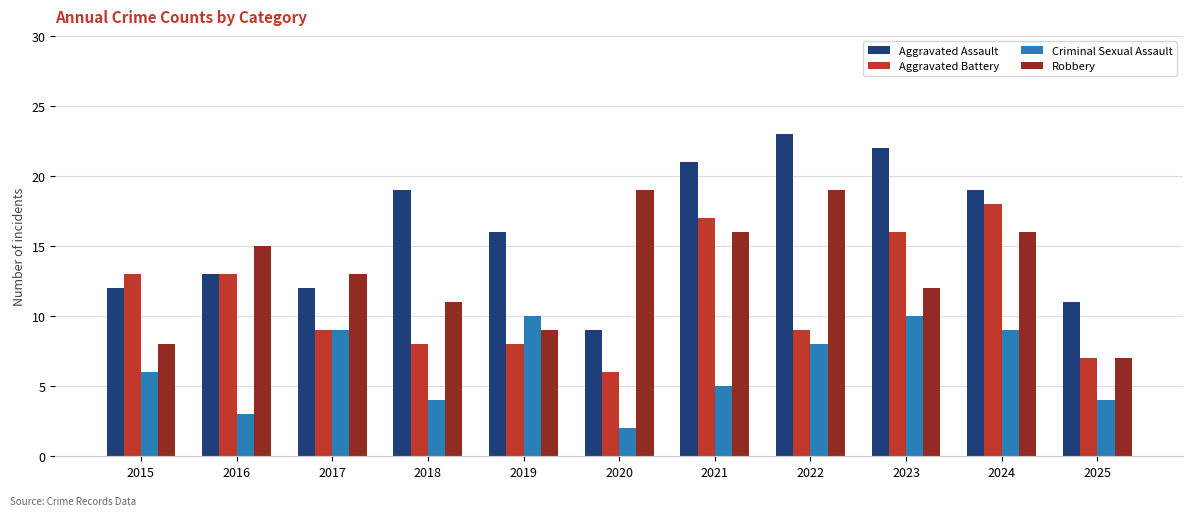

Rank the series by their average value, from highest to lowest.

Aggravated Assault, Robbery, Aggravated Battery, Criminal Sexual Assault